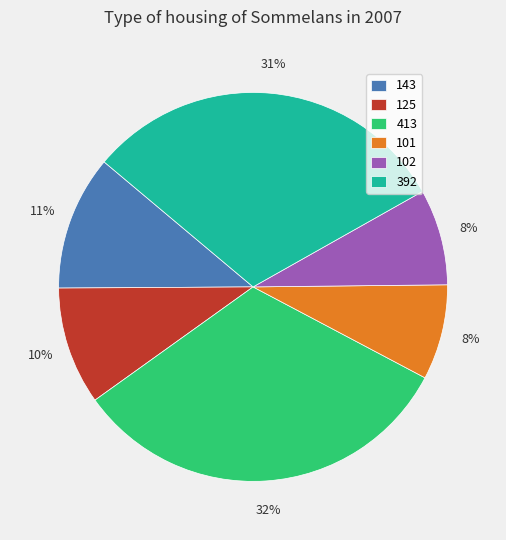

Does any single category account for the majority?

No